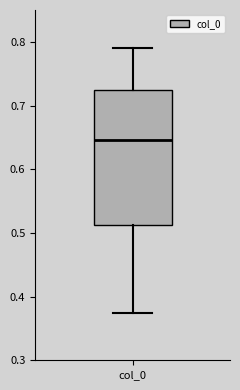

Read this box plot against the y-axis: the position of the median line, the range covered by the box, and the ends of both whiskers. The values are not printed on the chart, so give them approximately, as read against the axis.

median 0.65, box 0.51 to 0.72, whiskers 0.37 to 0.79